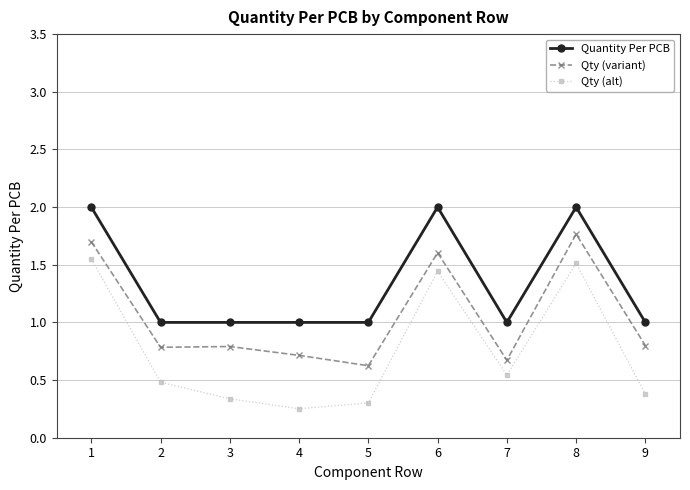

What is the total value across all series at 7?

2.2